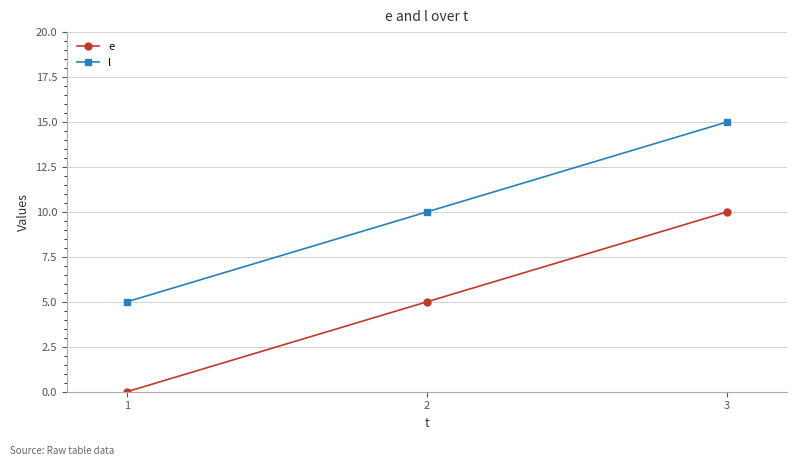

Count the l values in the range 5 to 15.

3